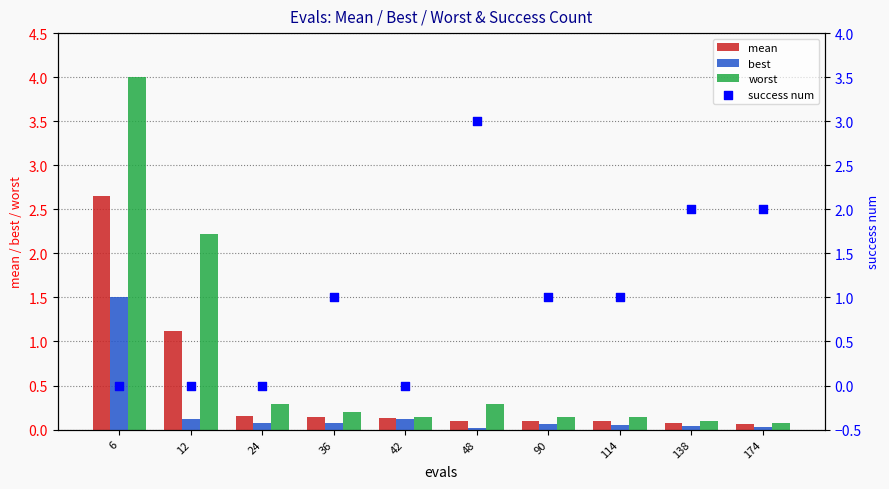

Which series has the largest total across all categories?

success num